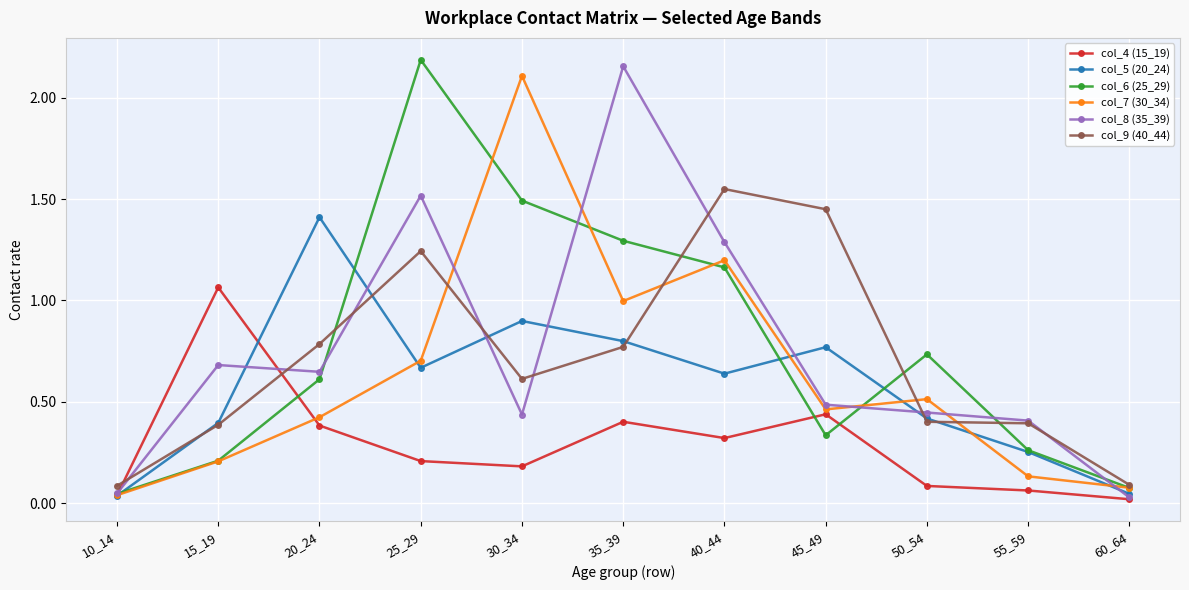

Which series changed the most between 25_29 and 60_64?

col_6 (25_29)